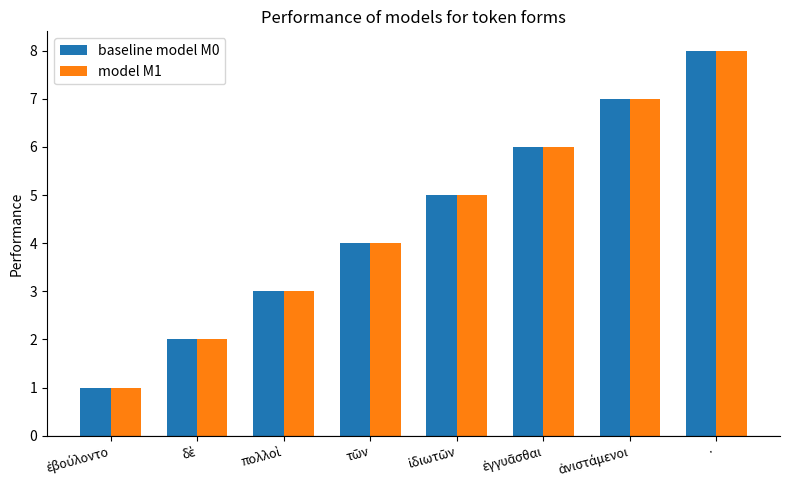

Reading left to right, what are all the values shown in this chart?

baseline model M0: 1	2	3	4	5	6	7	8
model M1: 1	2	3	4	5	6	7	8